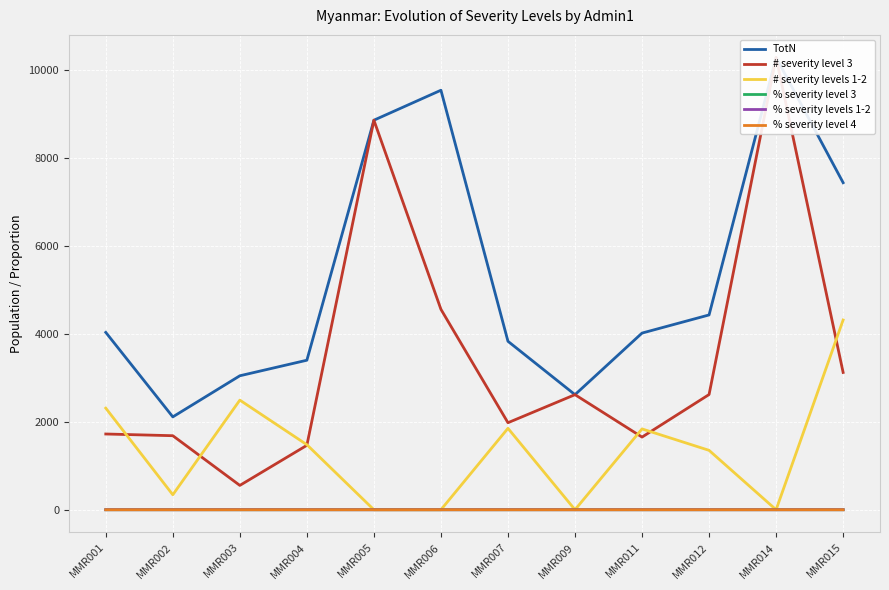

The value of % severity levels 1-2 at MMR009 is -0.3. True or false?

False